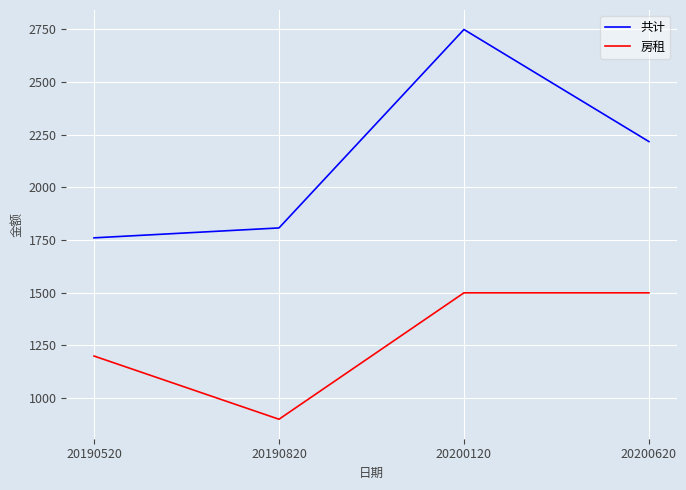

At which category does 共计 reach its first local peak?

20200120